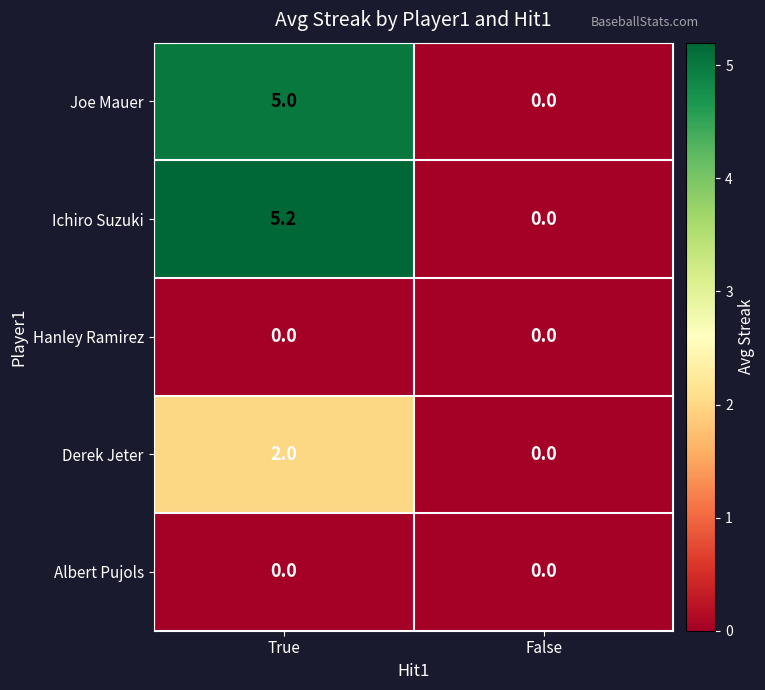

Which label corresponds to the largest value in the chart?

True